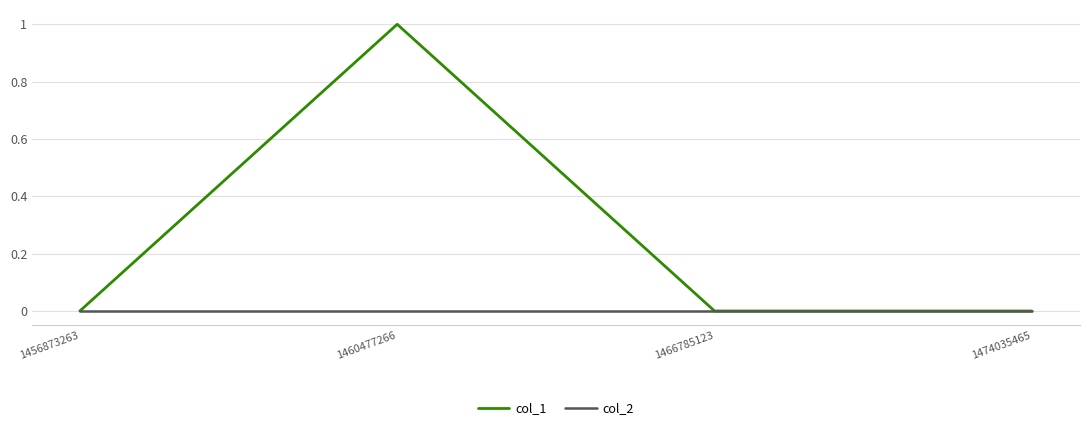

True or false: col_1 has a value of 0 at 1456873263.

True